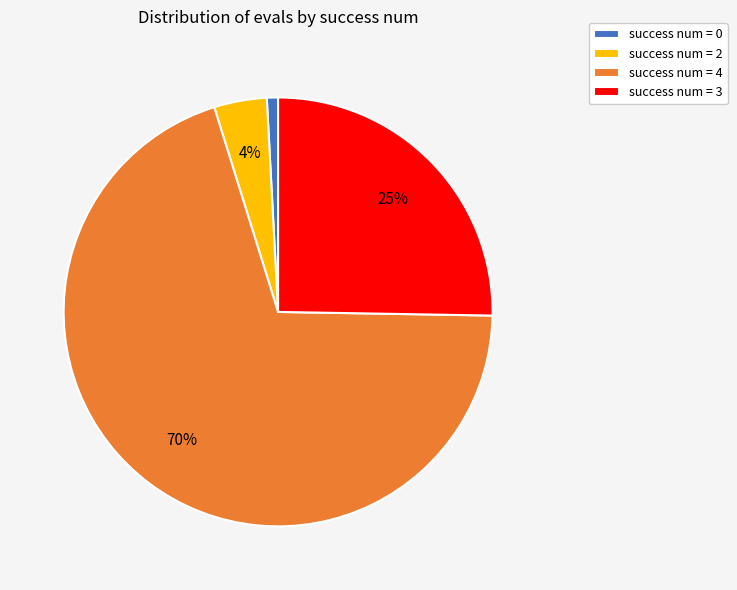

Do success num = 3 and success num = 4 together represent more than half of the pie?

Yes